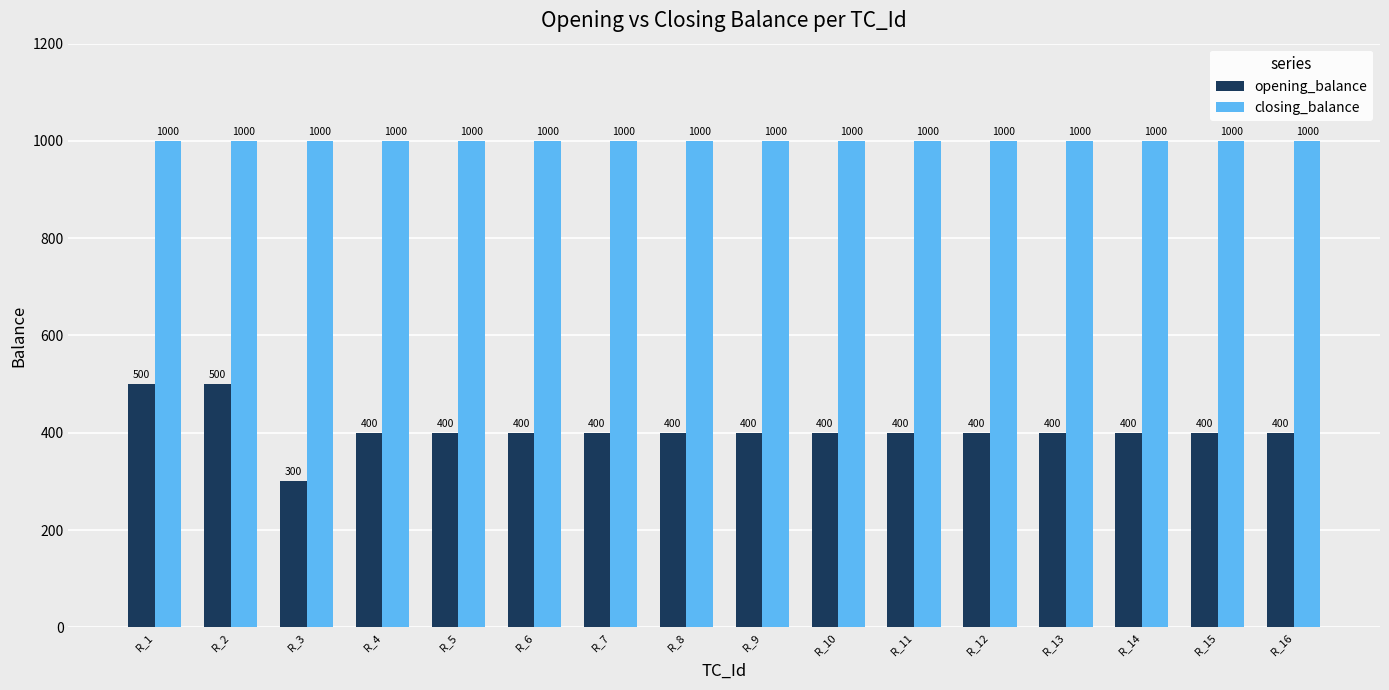

What is the value of the opening_balance bar at the 2nd from the left?

500